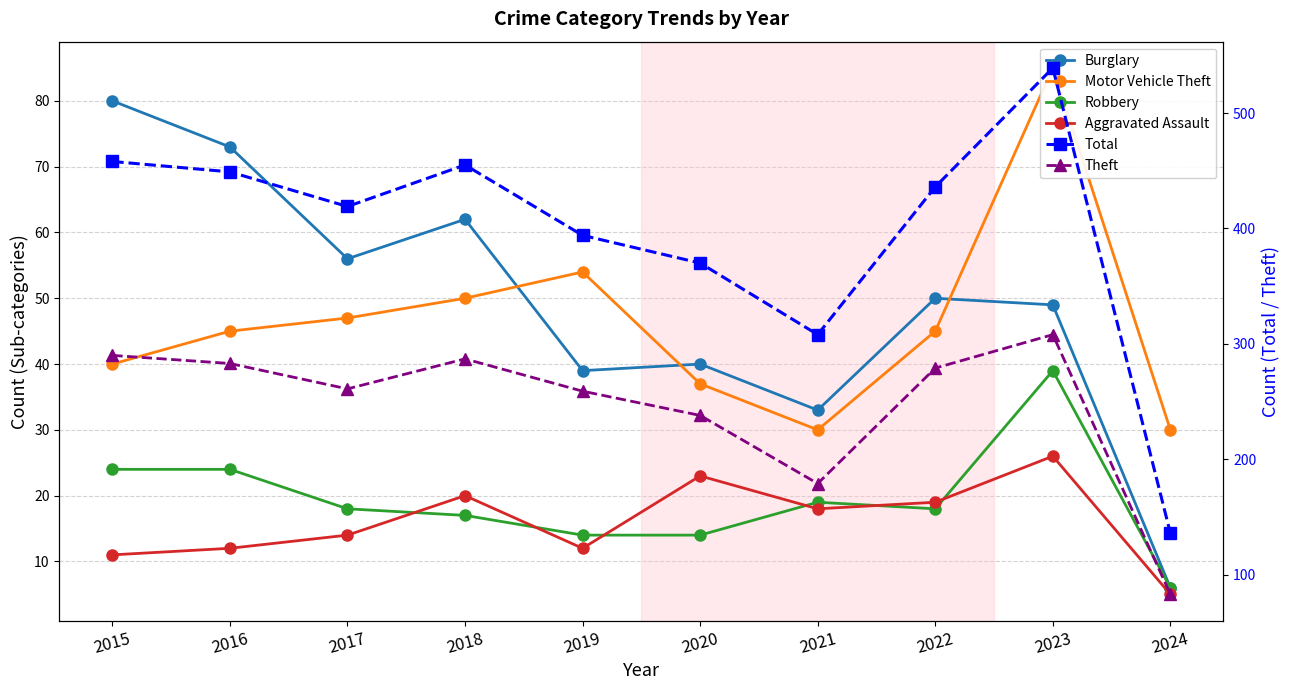

Between 2020 and 2024, which is larger?

2020